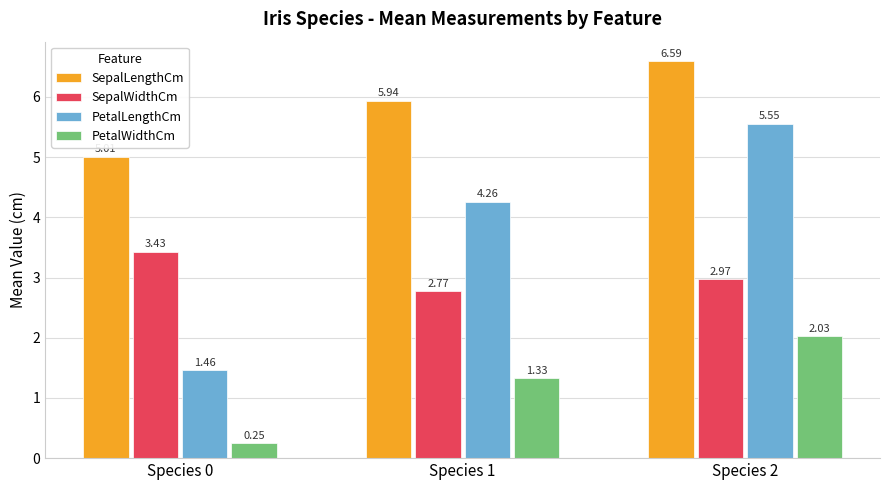

Which series has the largest range (max minus min)?

PetalLengthCm